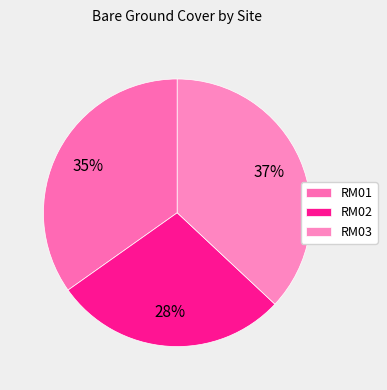

How many segments does this pie chart have?

3